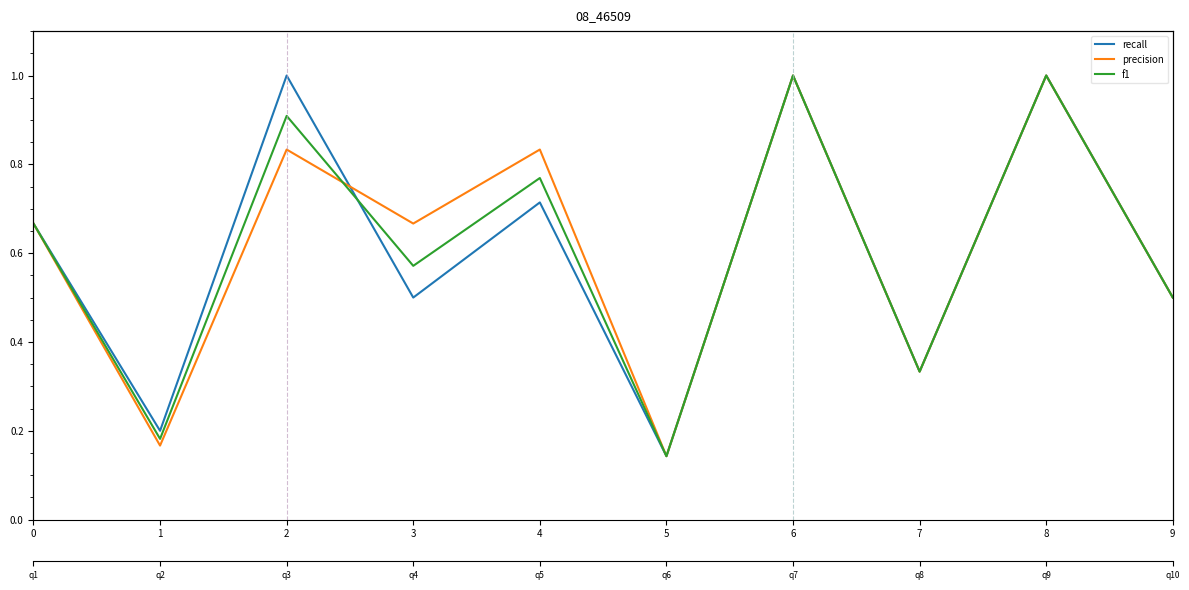

Between which two adjacent categories do precision and f1 first intersect?

2 and 3